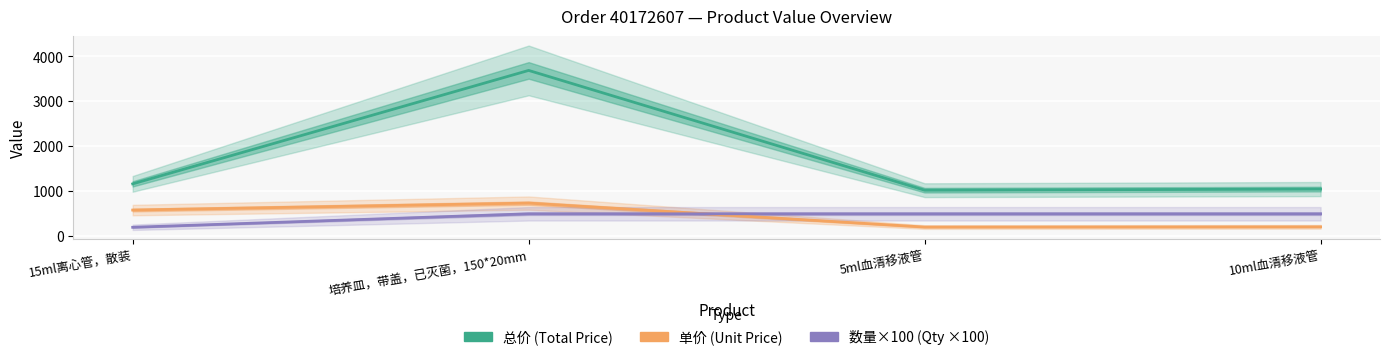

How many values in the 总价 (Total Price) series are below 1166?

2